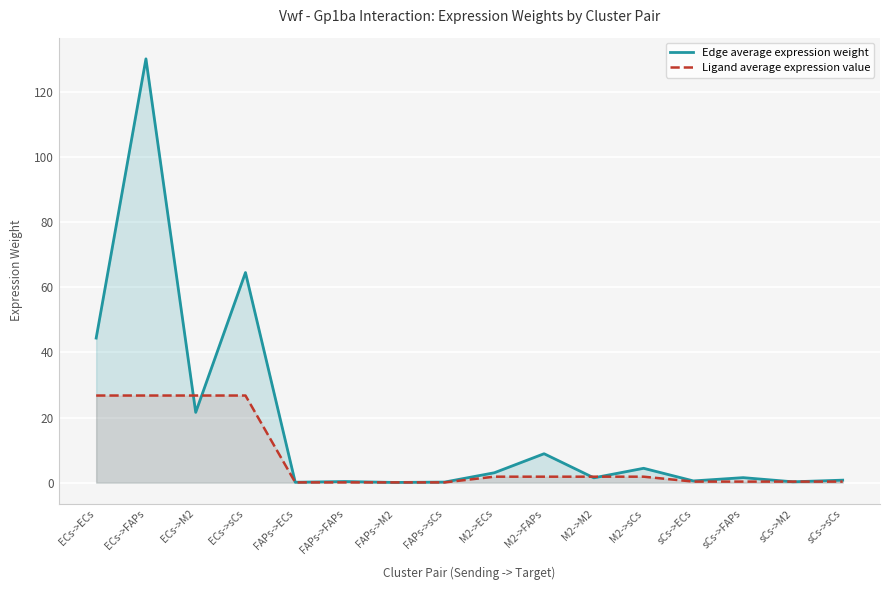

How many lines are shown in the chart?

2